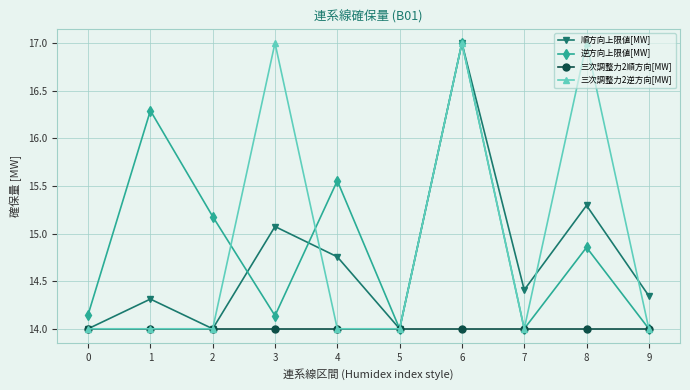

What is the sum of the 順方向上限値[MW] values at 4 and 8?

30.1